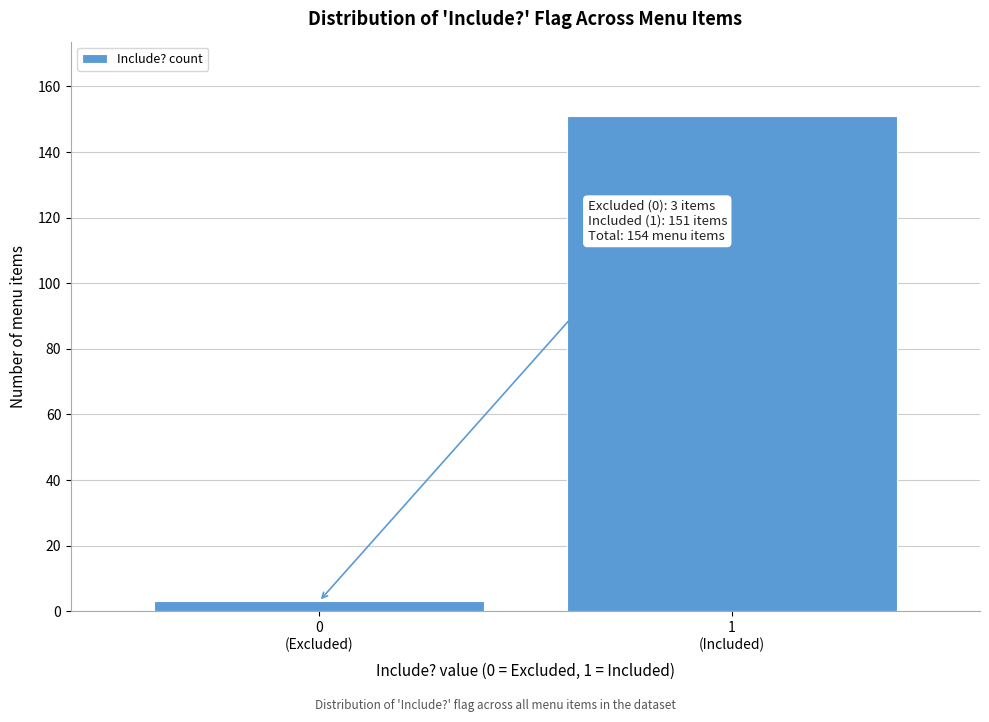

Reading left to right, extract all data points from this chart.

3	151